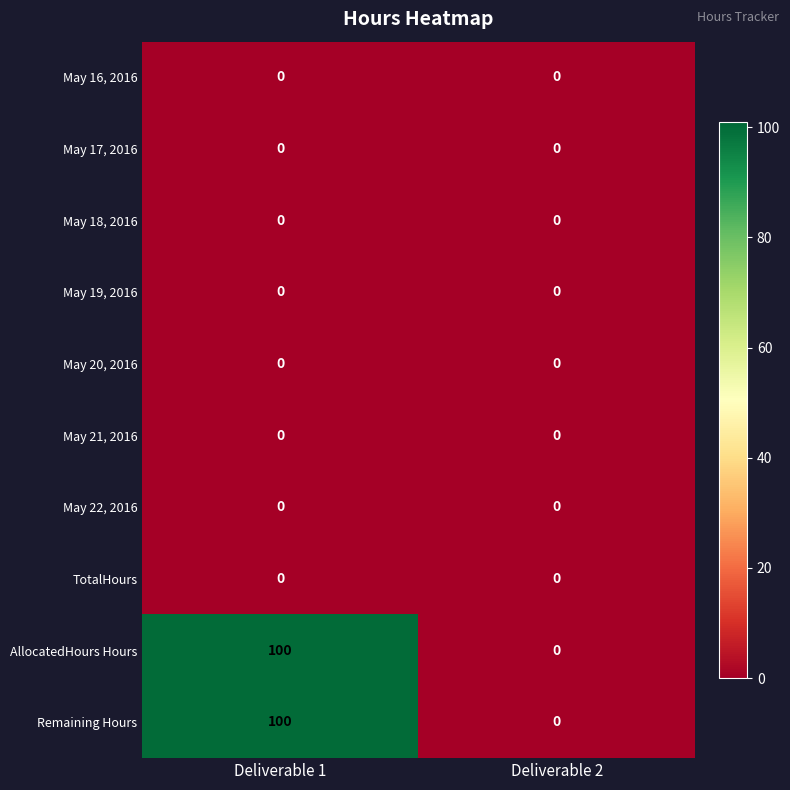

At which category is the sum across all series the highest?

Deliverable 1